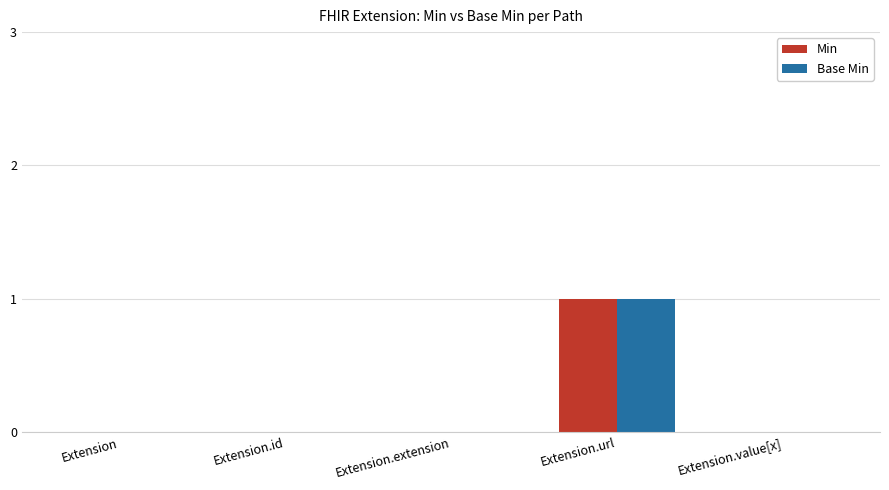

Count the number of data series in this chart.

2